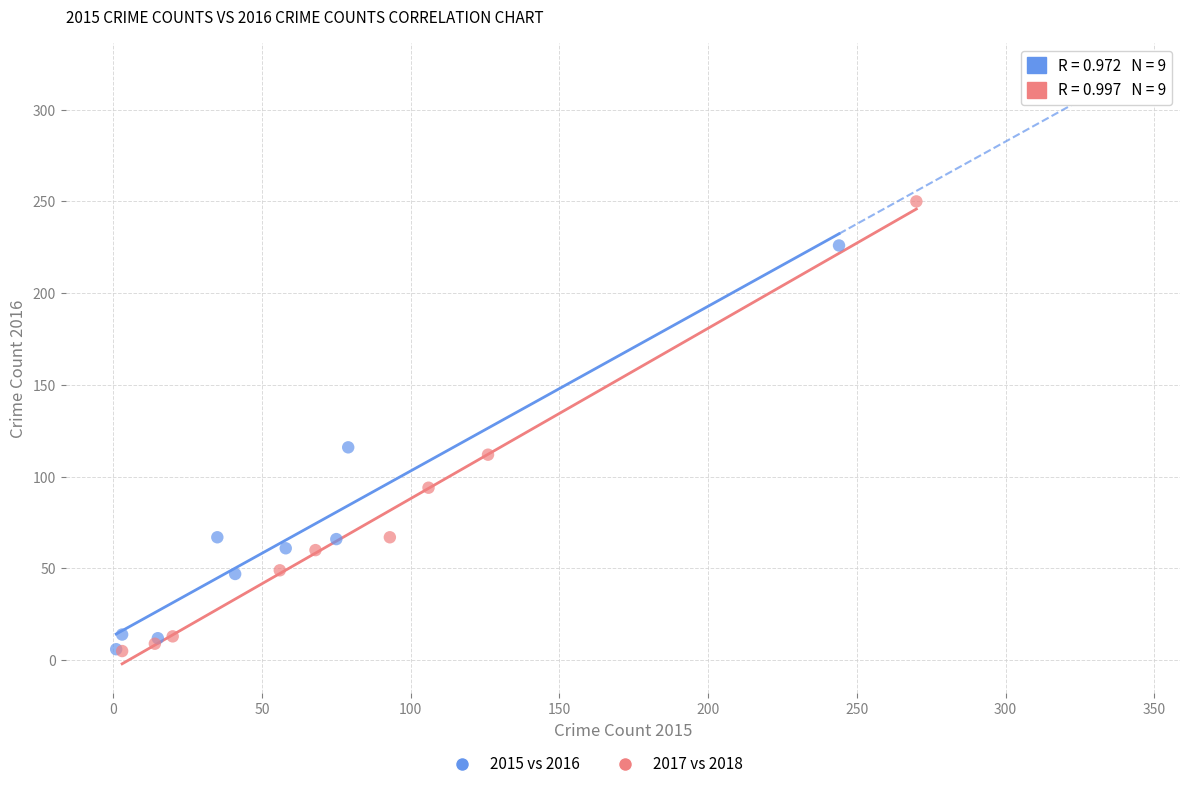

Which series reaches the maximum Y coordinate?

2017 vs 2018